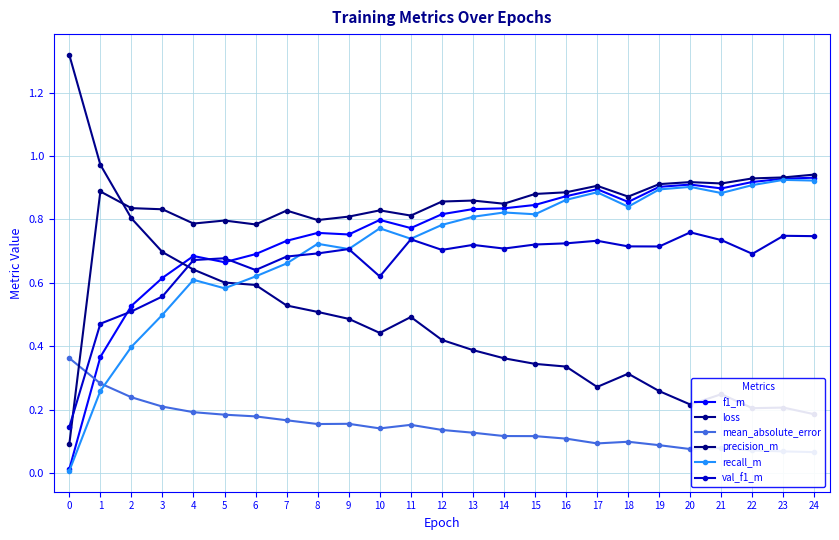

Between 9 and 8, which is larger?

8